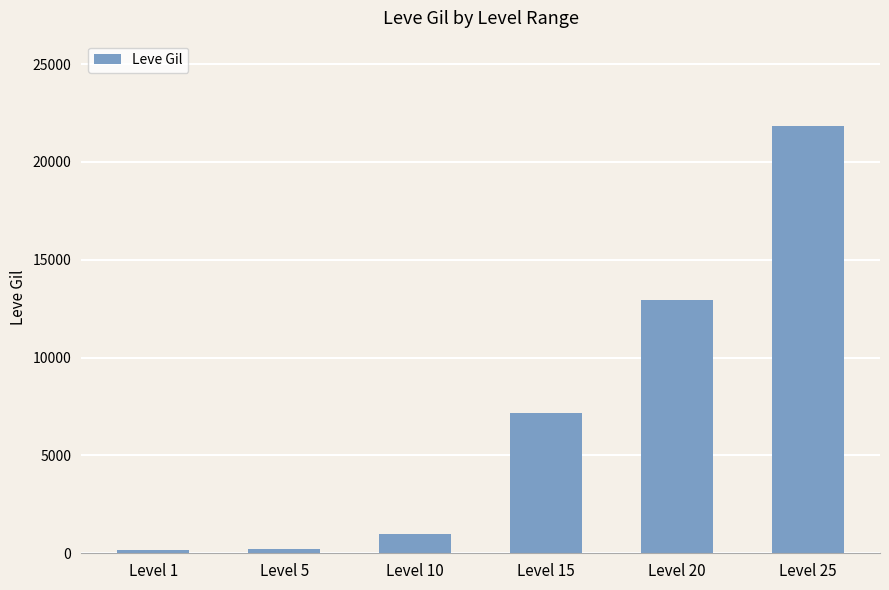

At which category does the chart reach its peak across all series?

Level 25